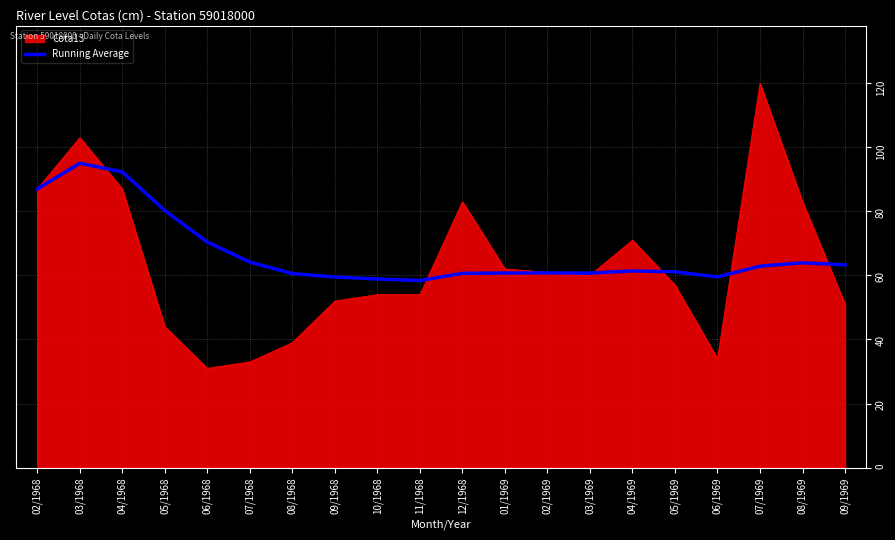

Which series has the widest spread of values?

Cota13